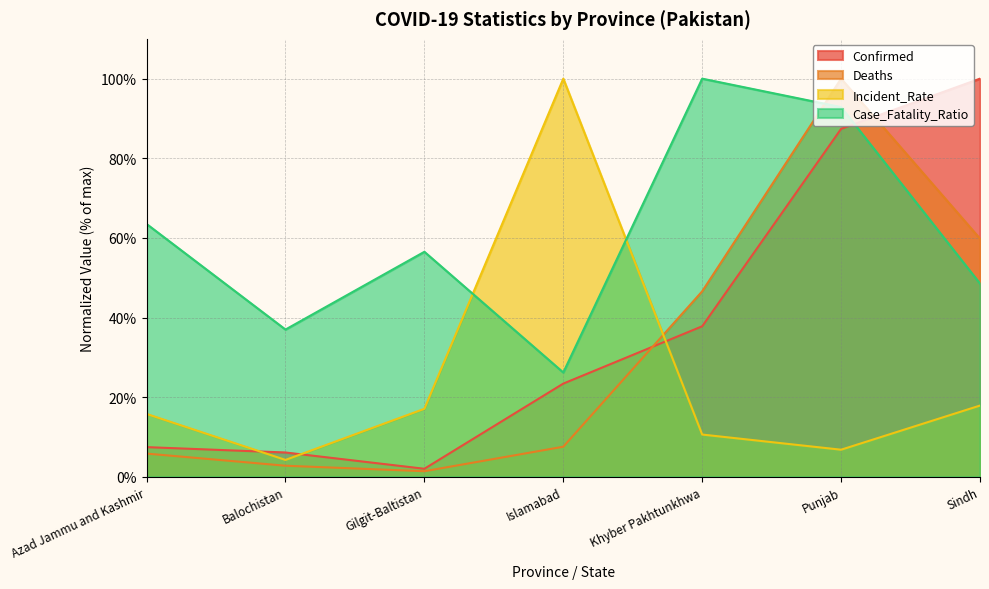

What is the value of the Case_Fatality_Ratio point at the 7th from the left?

48.5